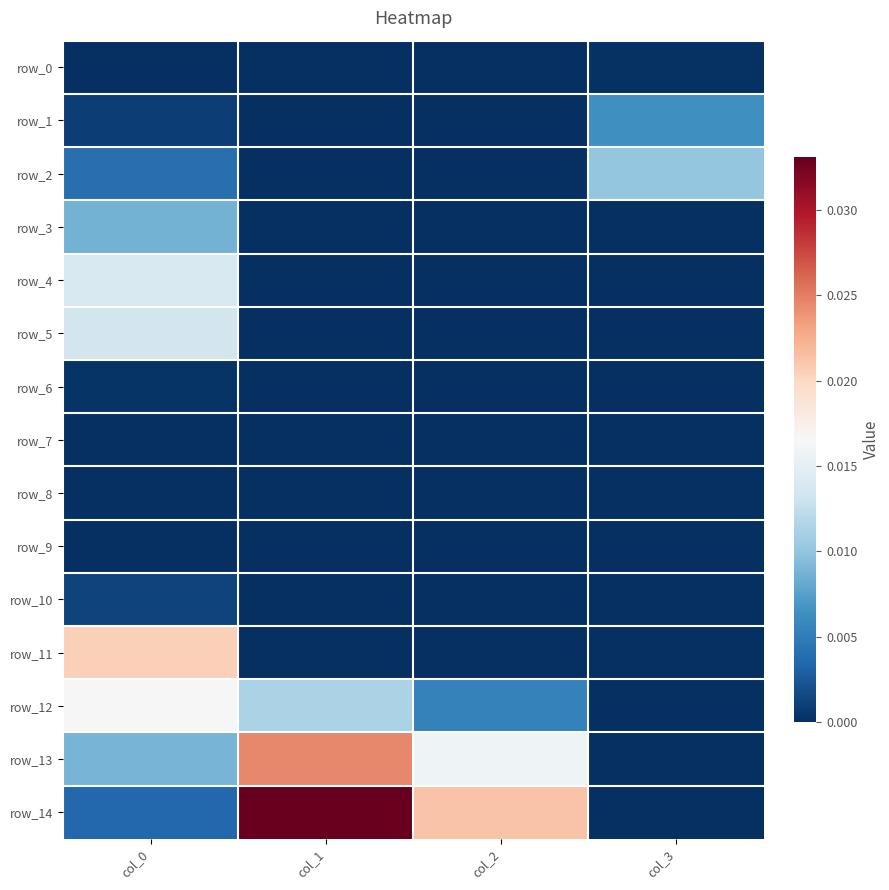

List the labels in order of row_1 value, smallest first.

col_1, col_2, col_0, col_3